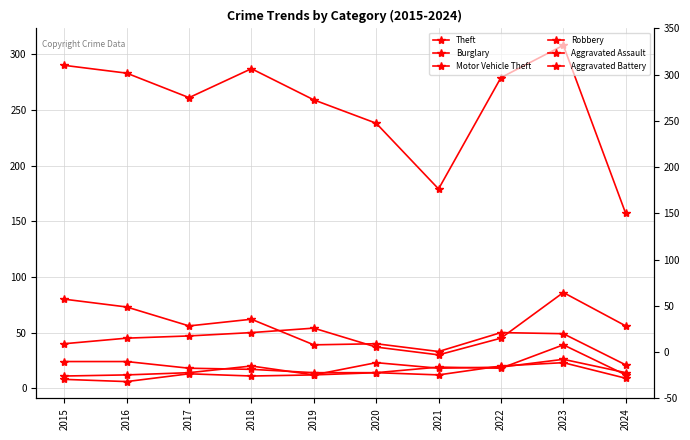

The Motor Vehicle Theft series shows 47 at 2017. True or false?

True